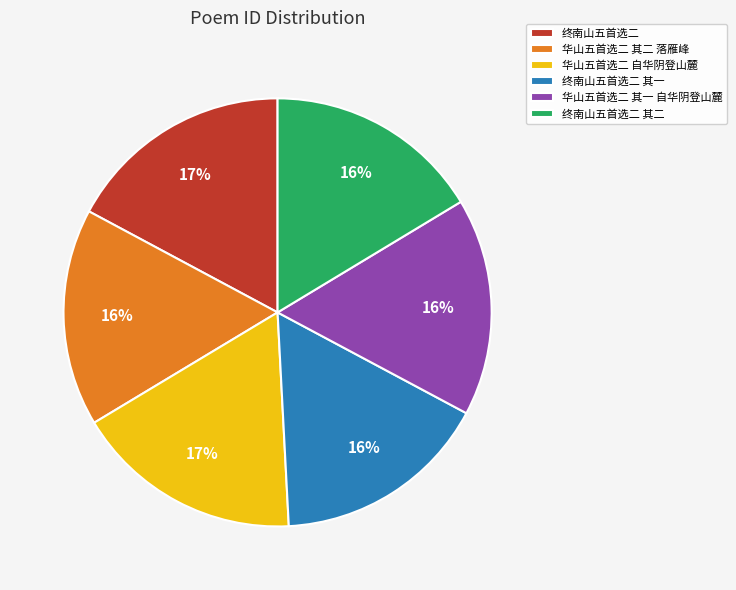

Is the sum of 华山五首选二 其二 落雁峰 and 终南山五首选二 greater than half?

No